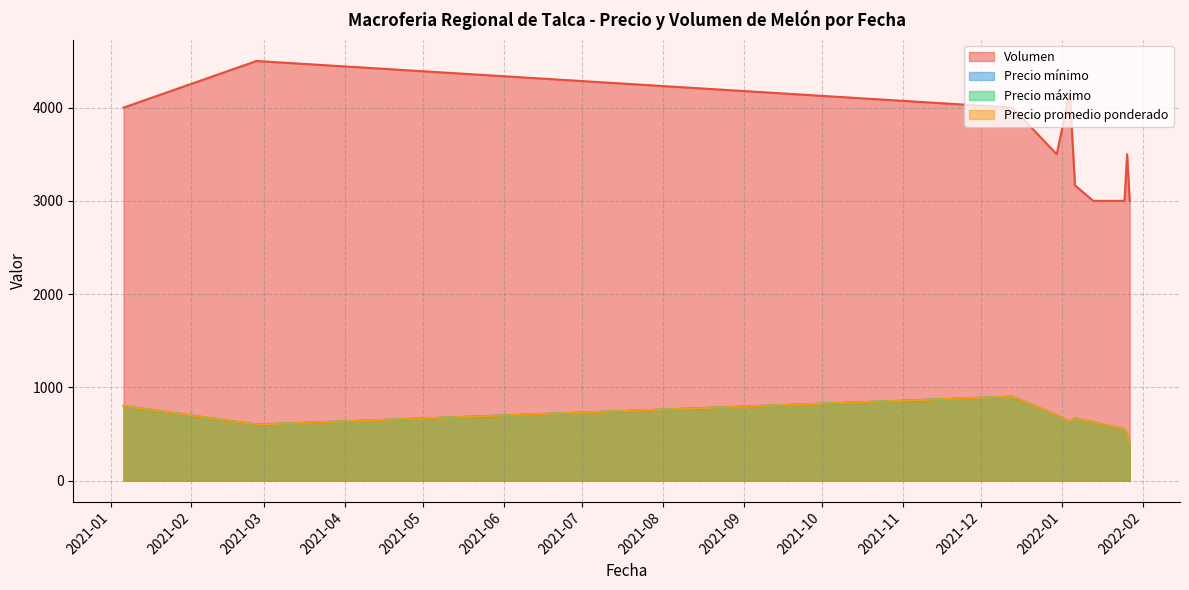

Is the value of Precio promedio ponderado at 2022-01-04 greater than the value of Precio máximo at 2022-01-06?

No